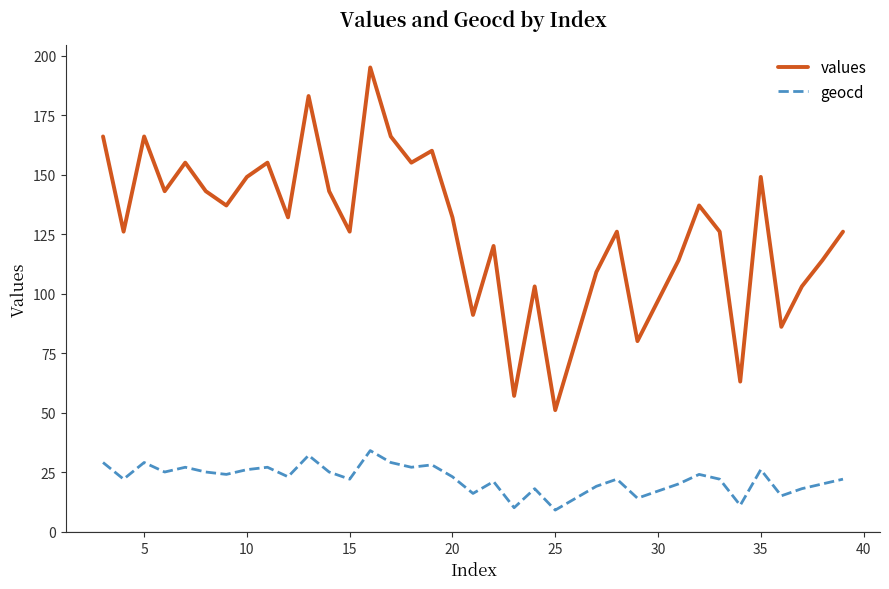

True or false: values and geocd intersect in this chart.

False